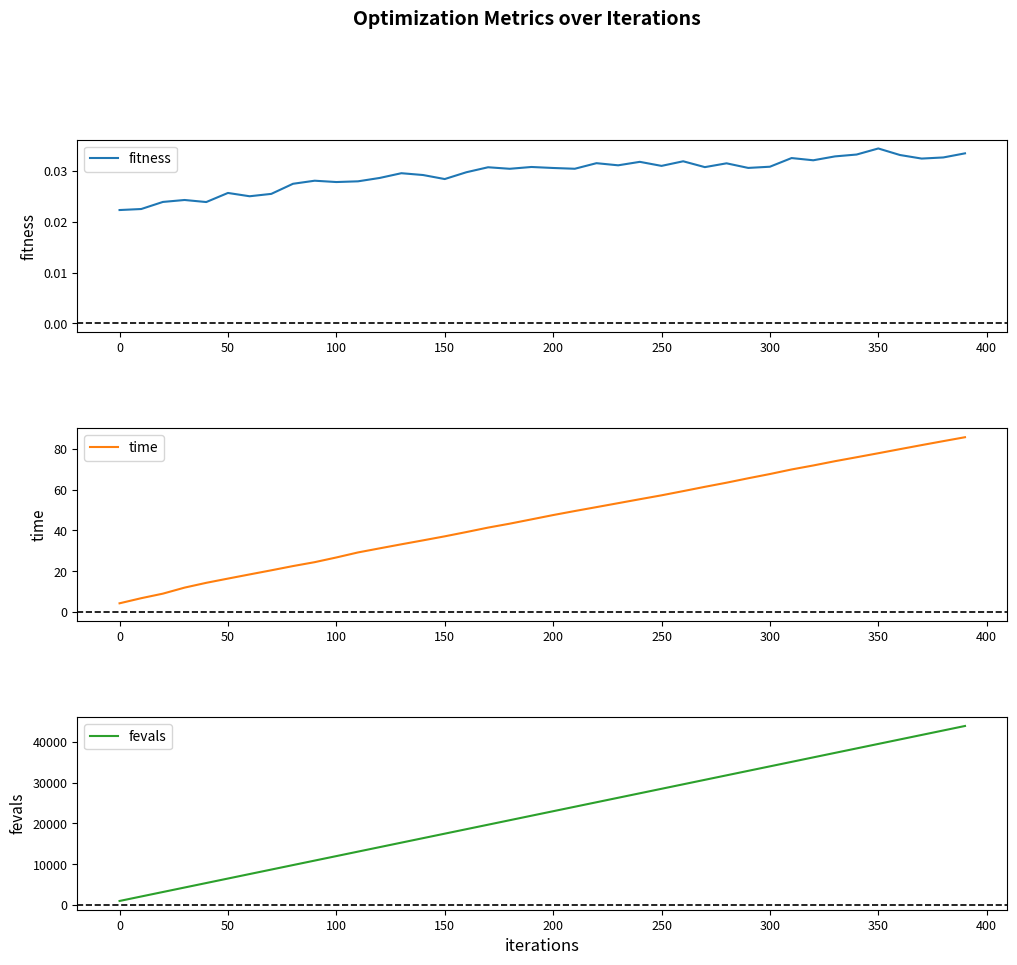

What is the minimum value for time?

4.4